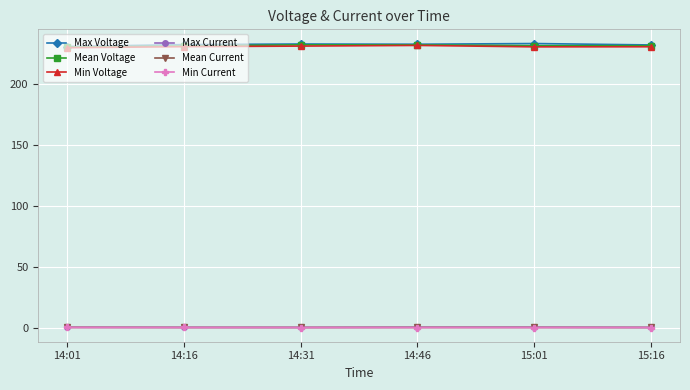

How many lines are shown in the chart?

6